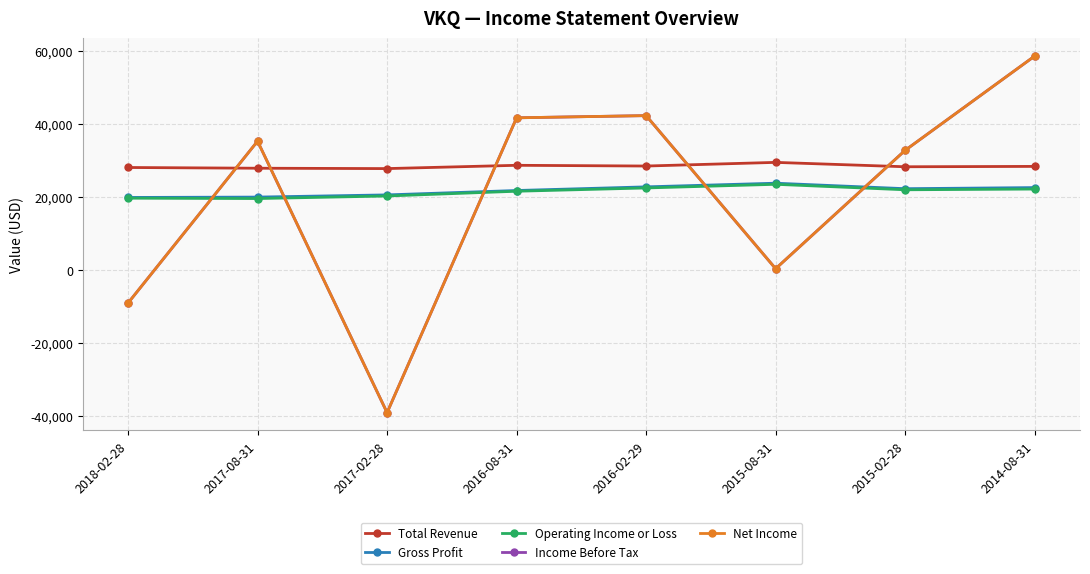

At which category does the chart reach its minimum across all series?

2017-02-28